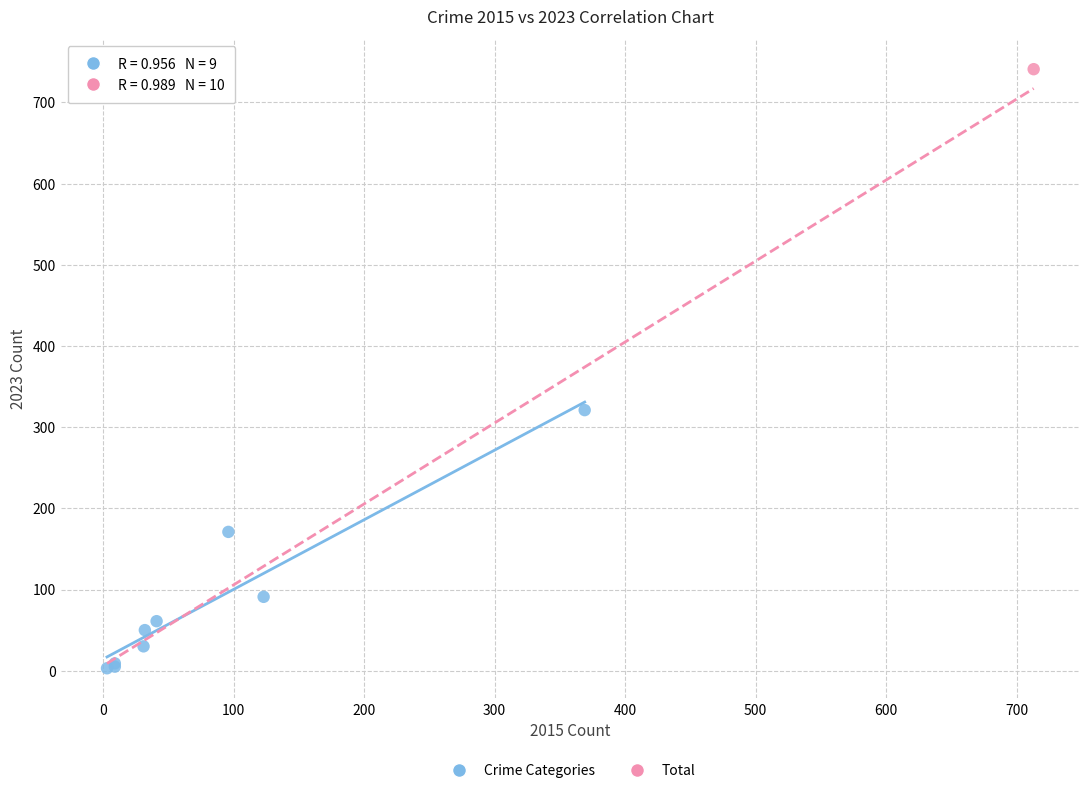

What are all the series names shown in the legend?

Crime Categories, Total